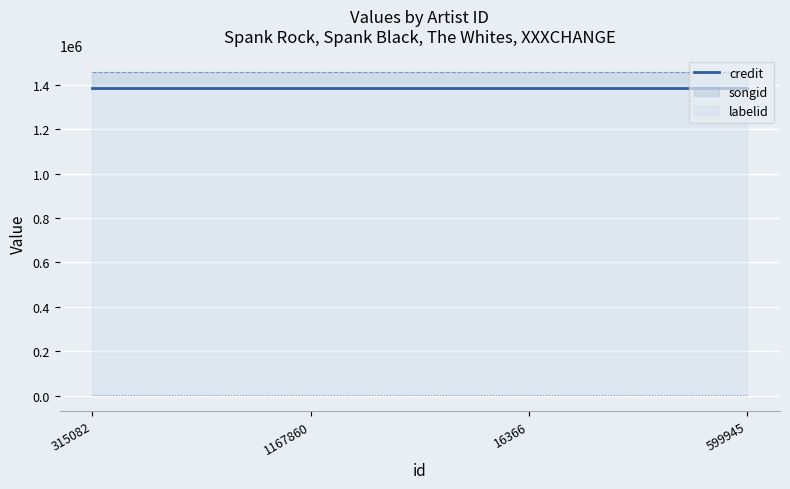

What are all the series names shown in the legend?

credit, songid, labelid